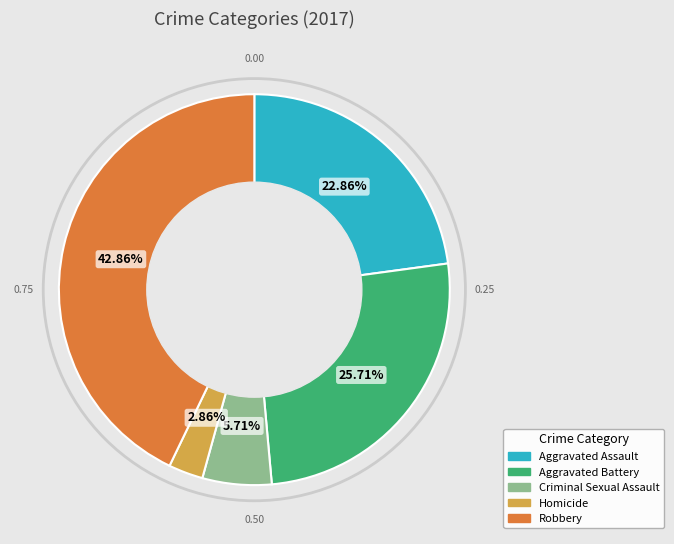

To the nearest percent, what is the difference between the Criminal Sexual Assault and Homicide slice percentages?

3%